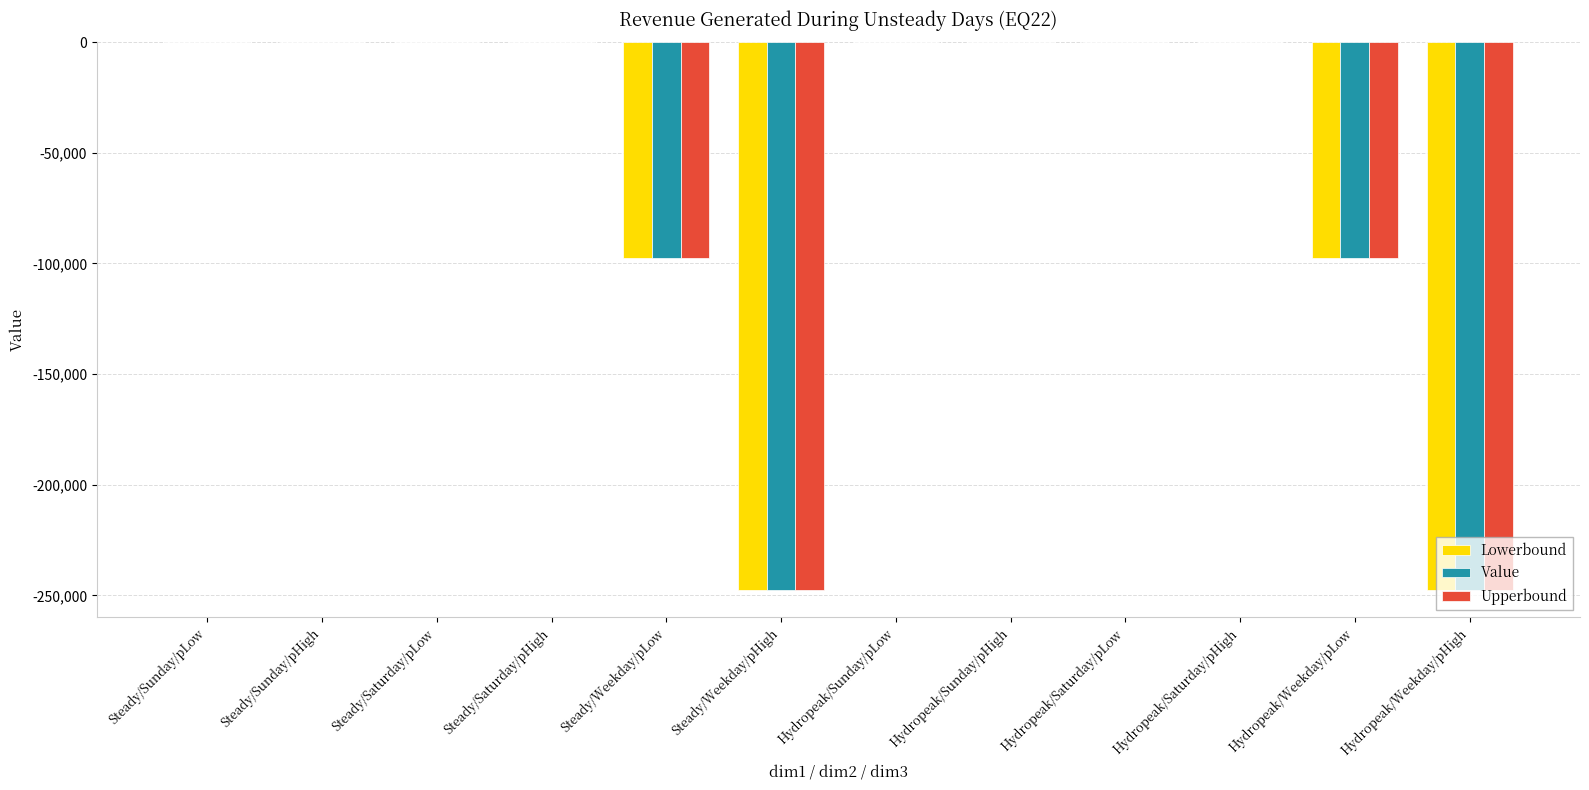

What is the total value across all series at Hydropeak/Weekday/pLow?

-292344.5